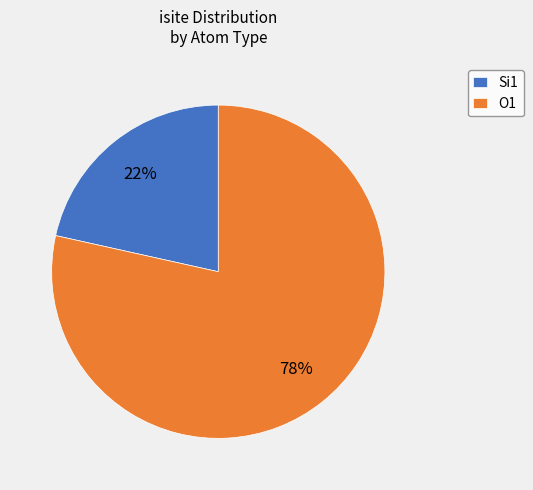

How many slices are in this pie chart?

2